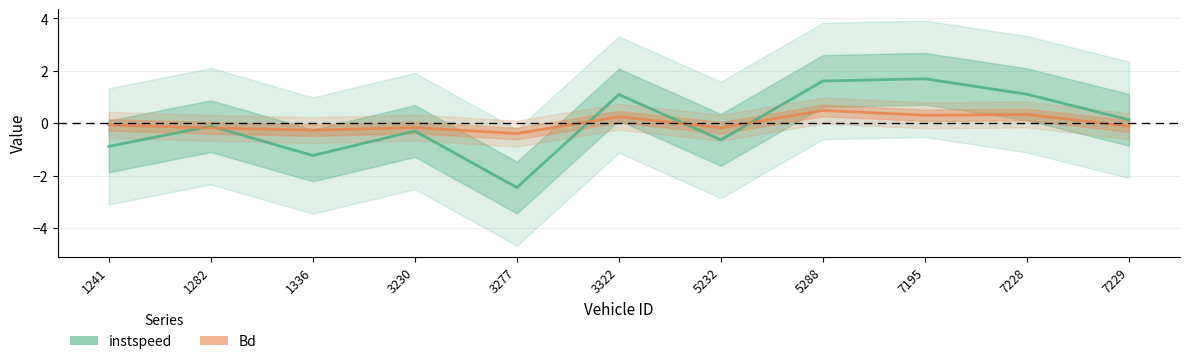

What is the sum of the Bd values at 1282 and 3322?

0.1